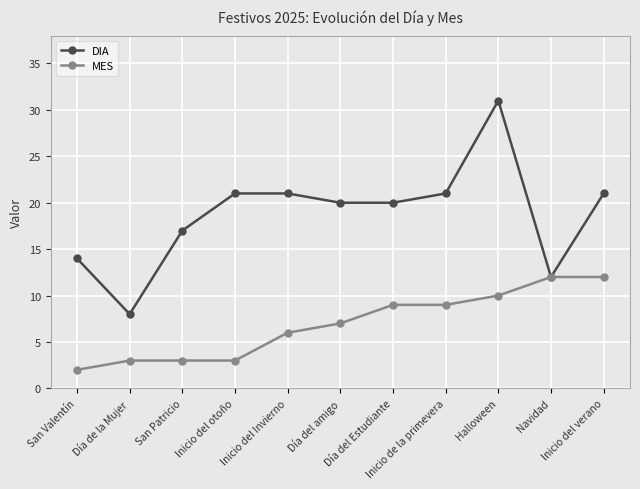

List the series in order of their peak value, highest first.

DIA, MES